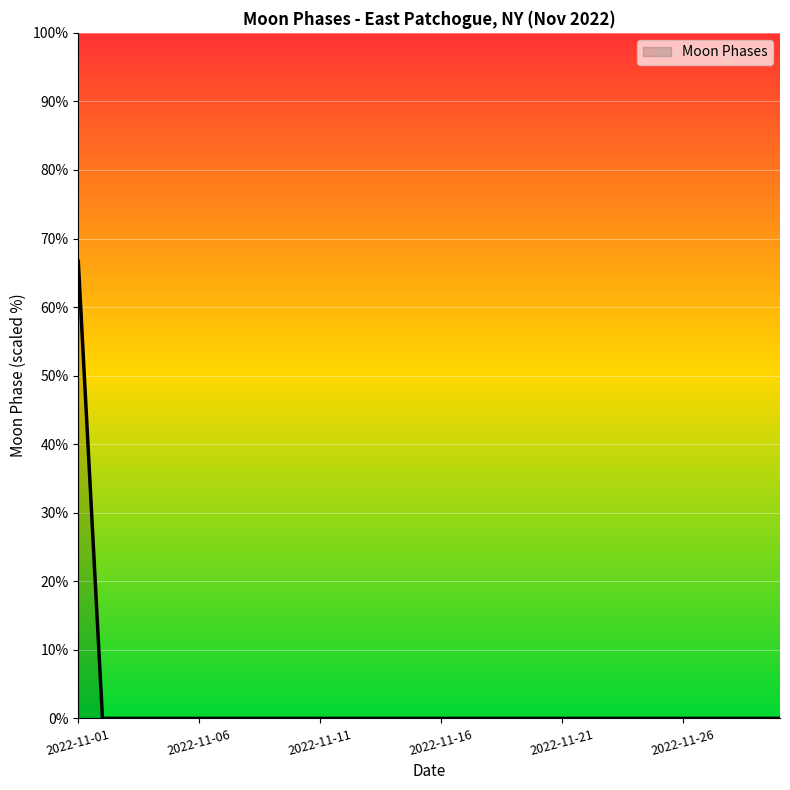

What is the difference between the maximum and minimum values?

66.7